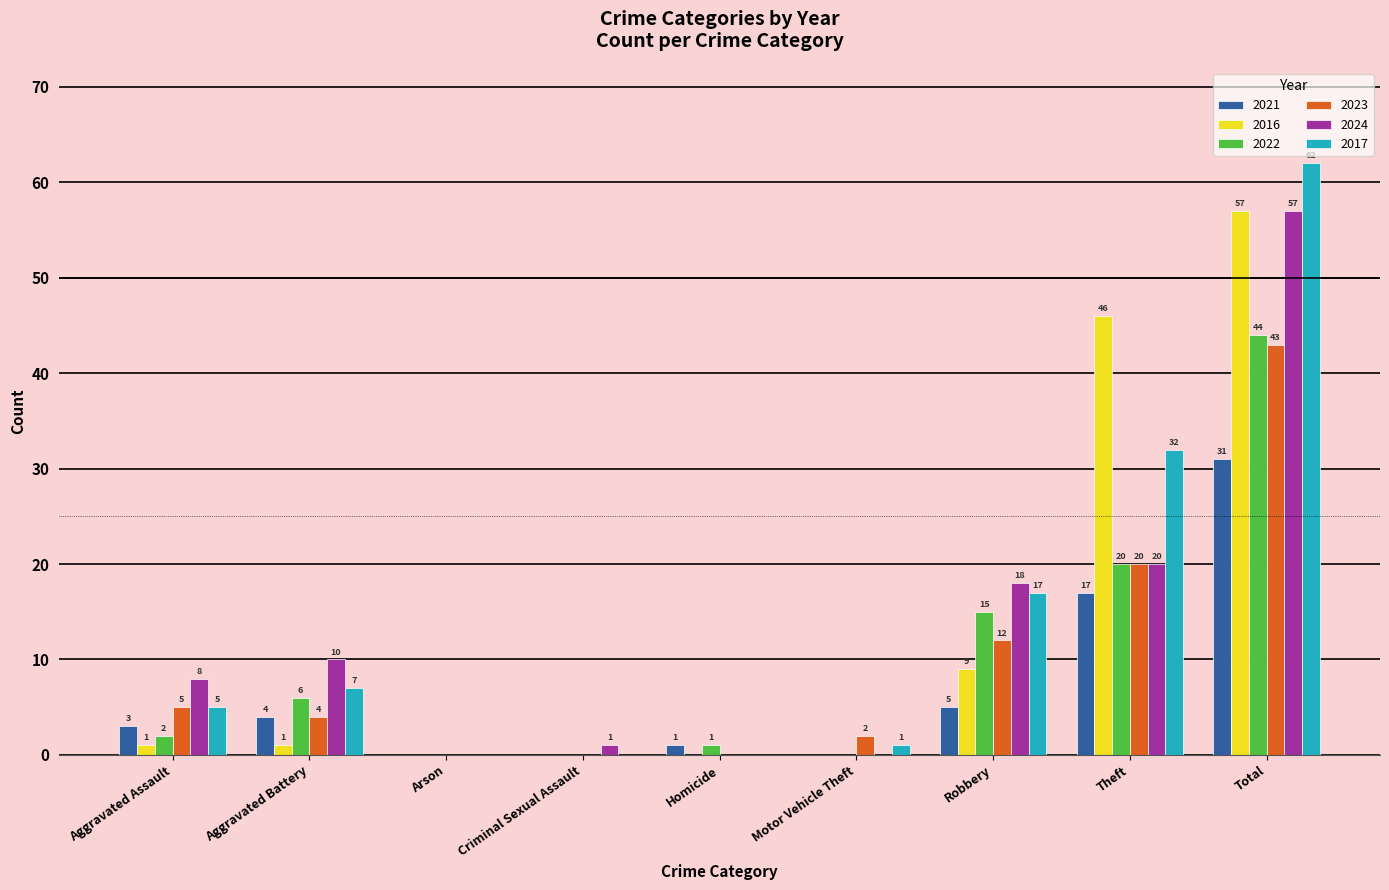

What is the sum of all 2017 values?

124